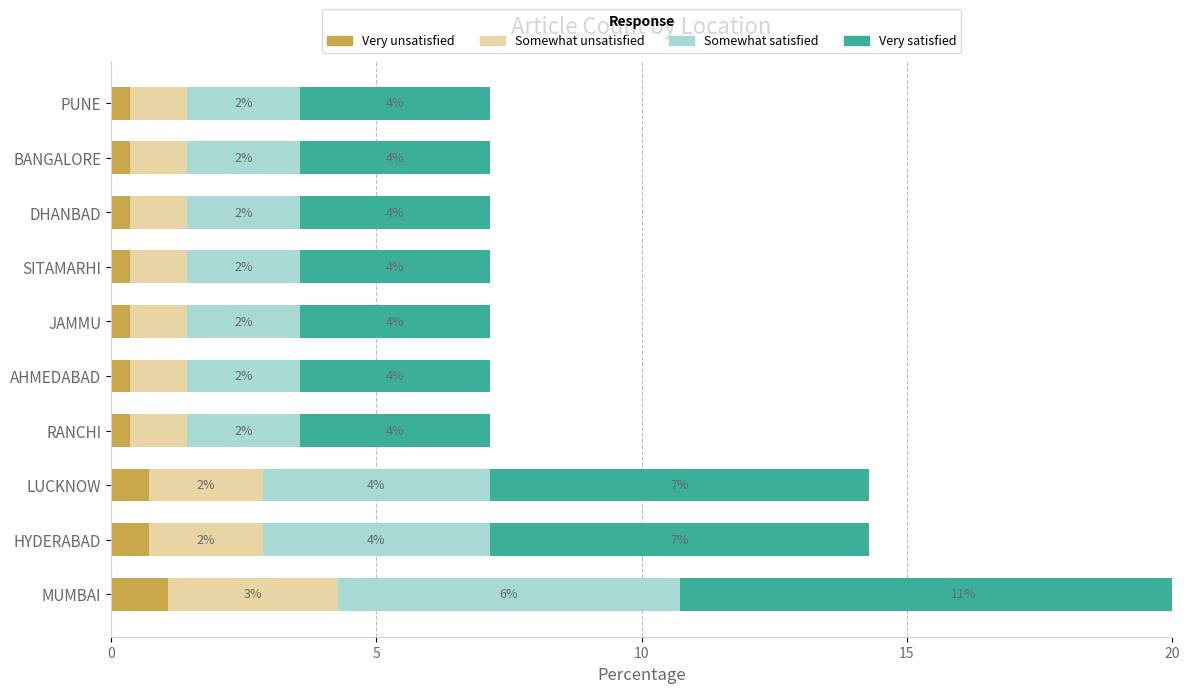

What is the approximate value of Very satisfied at 8?

3.6